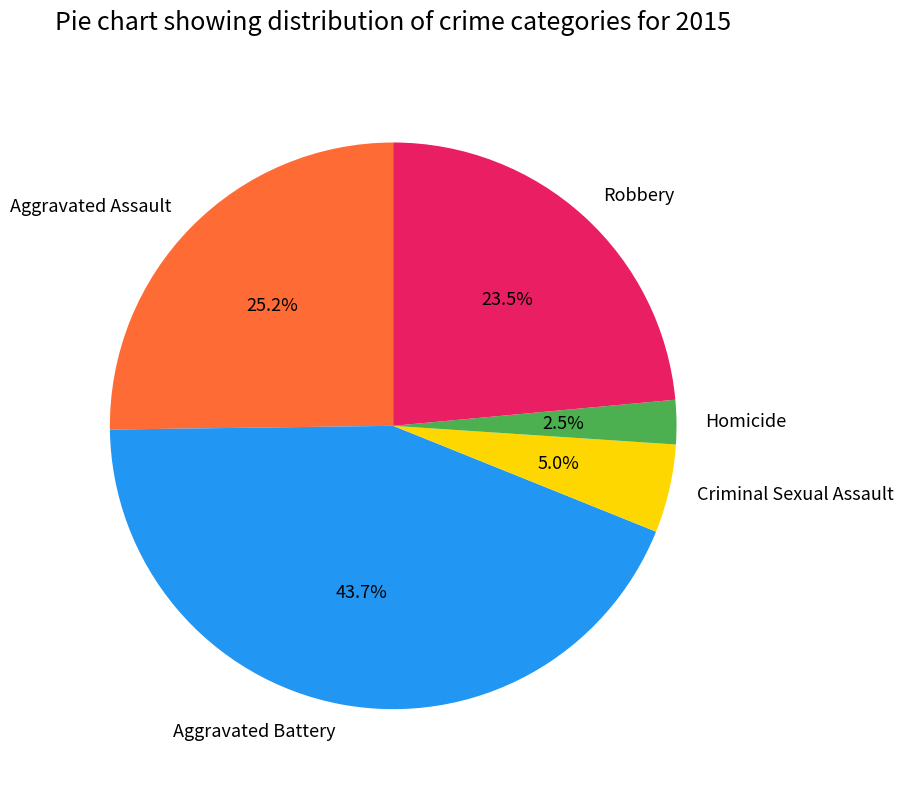

To the nearest percent, what is the combined percentage of Homicide and Robbery?

26%